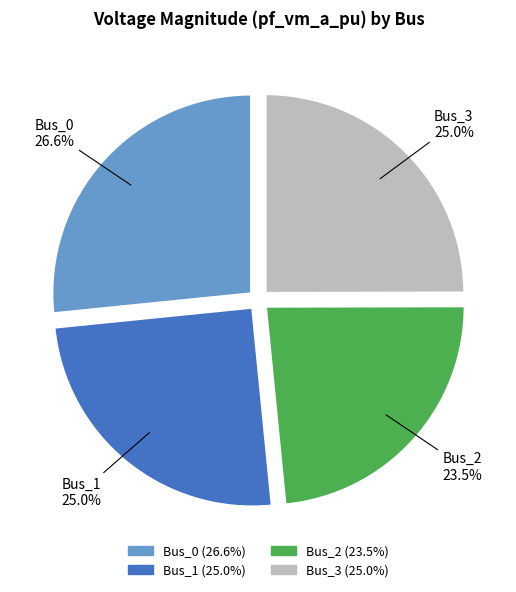

Is Bus_0 the majority of the pie?

No